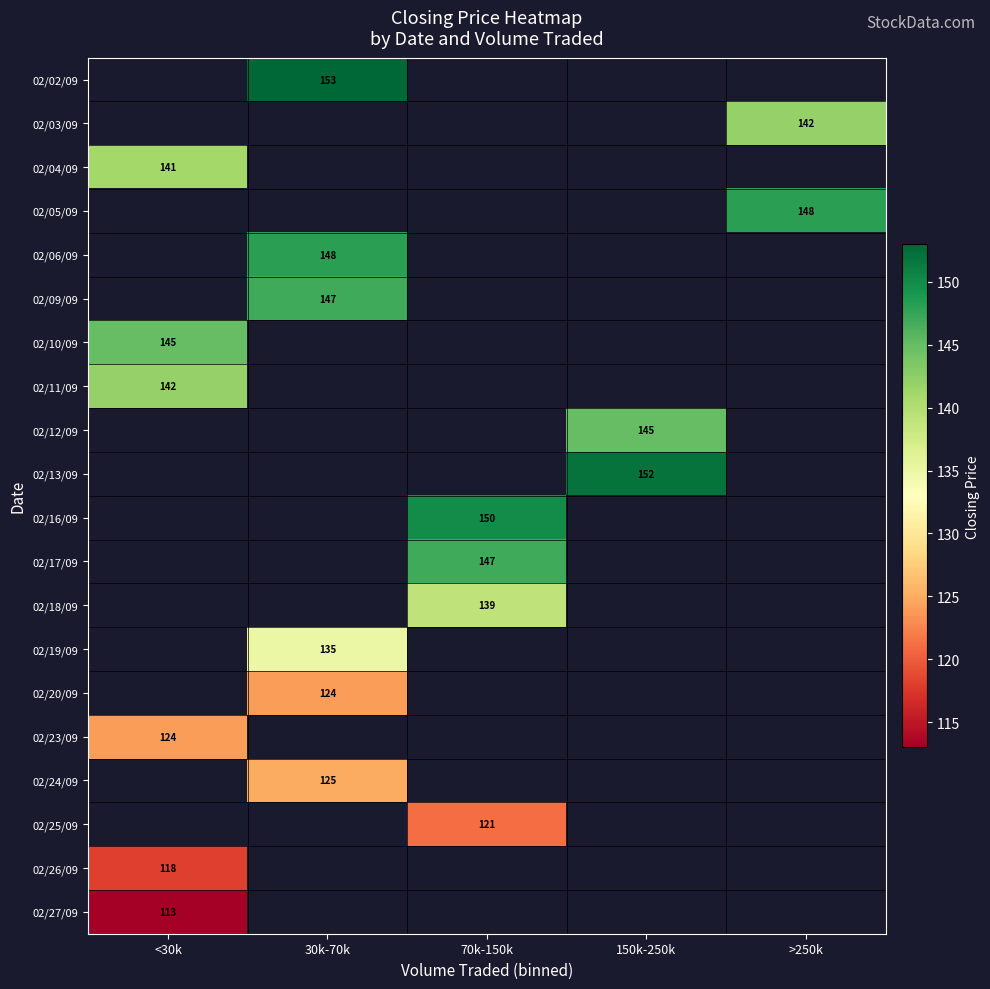

The 02/05/09 series shows 148 at >250k. True or false?

True